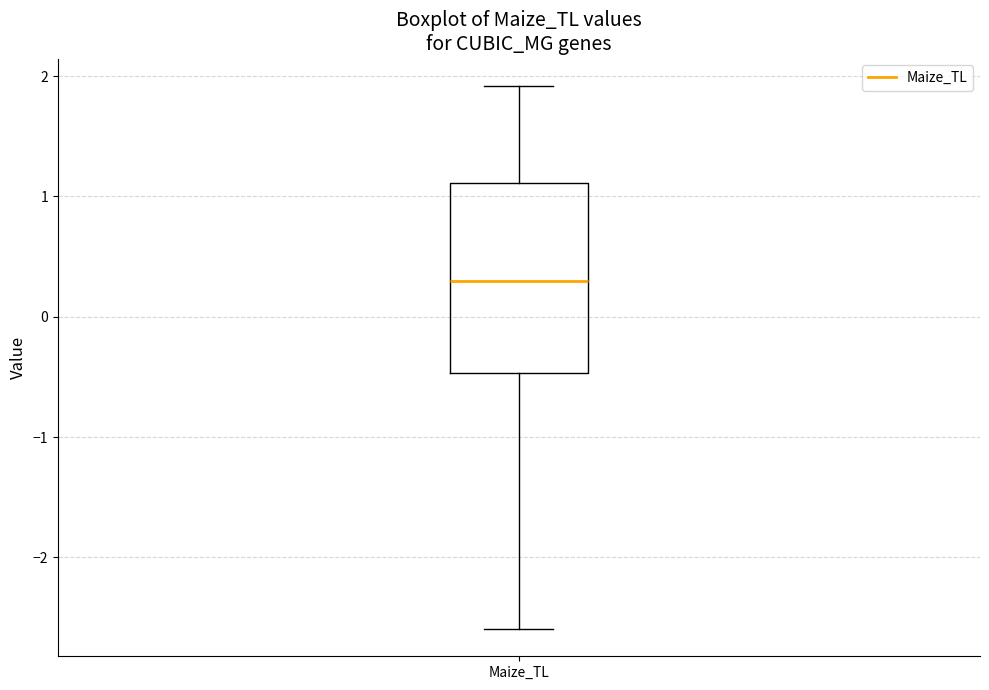

Read this box plot against the y-axis: the position of the median line, the range covered by the box, and the ends of both whiskers. The values are not printed on the chart, so give them approximately, as read against the axis.

median 0.3, box -0.5 to 1.1, whiskers -2.6 to 1.9